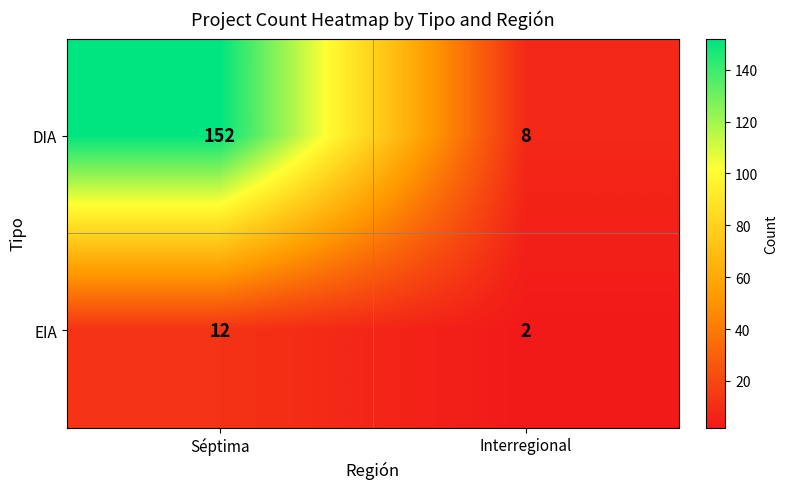

How many categories are shown in the chart?

2